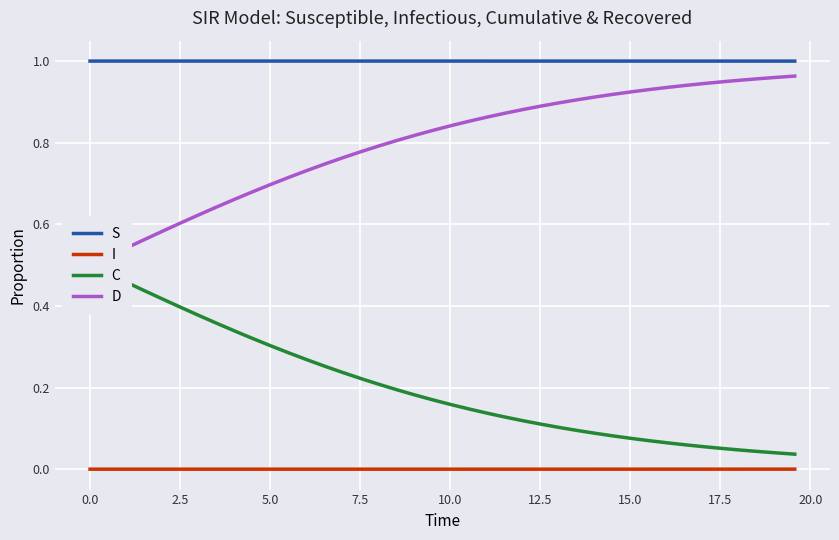

Which series has the largest total across all categories?

S